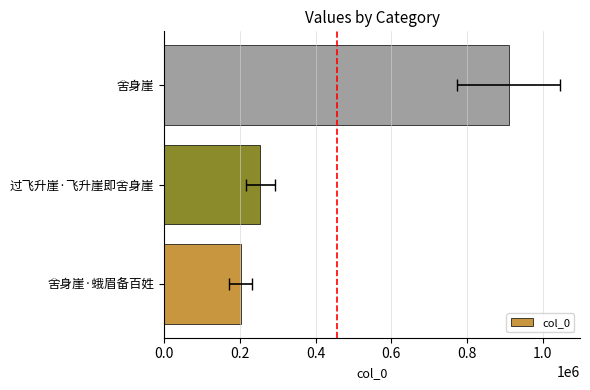

Are the bars grouped side by side (vs. stacked)?

No